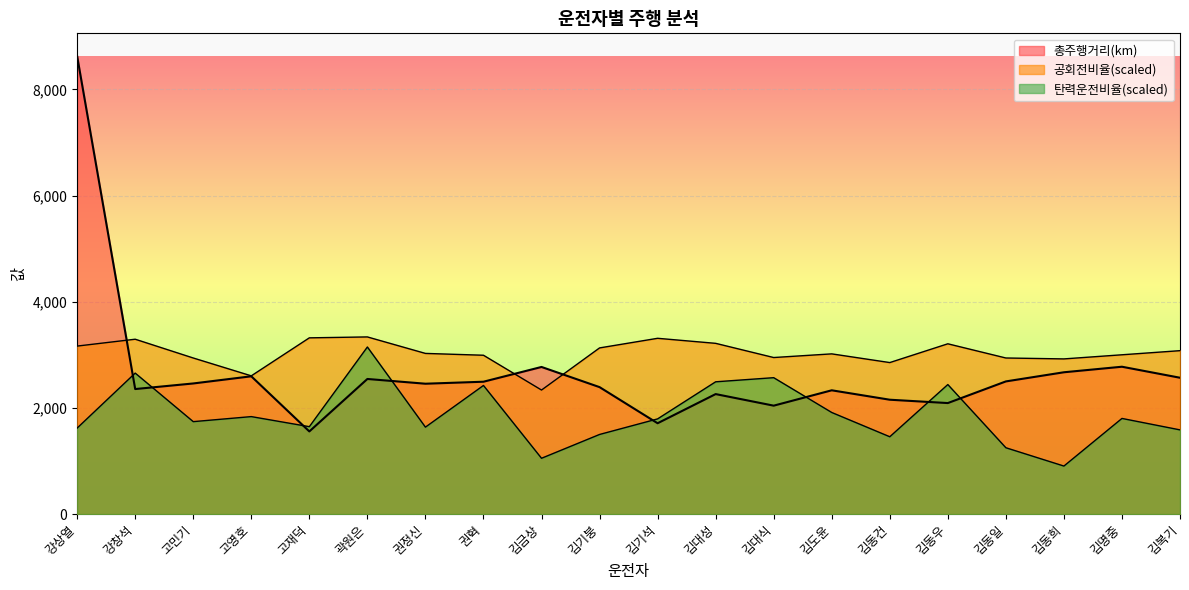

Rank the series by their maximum value, from lowest to highest.

탄력운전 비율(%), 공회전비율(%), 총주행거리(km)